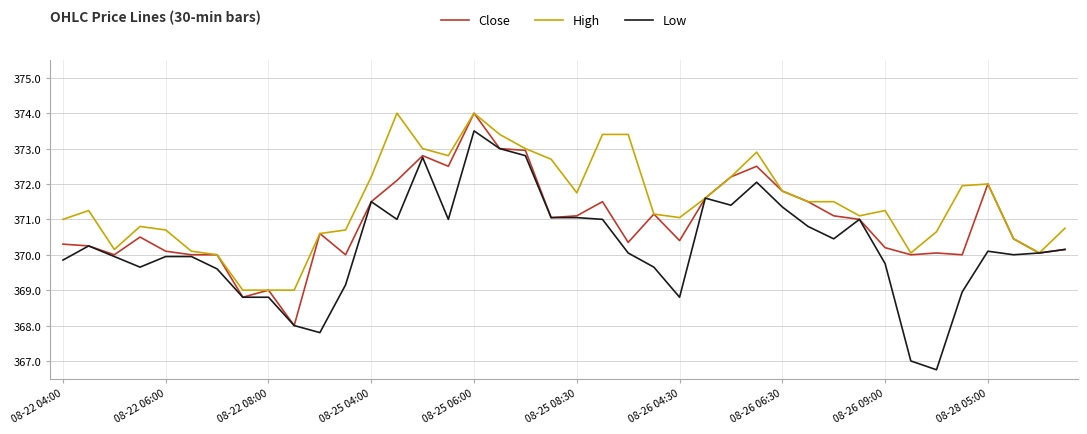

List the series in order of their overall mean, highest first.

High, Close, Low